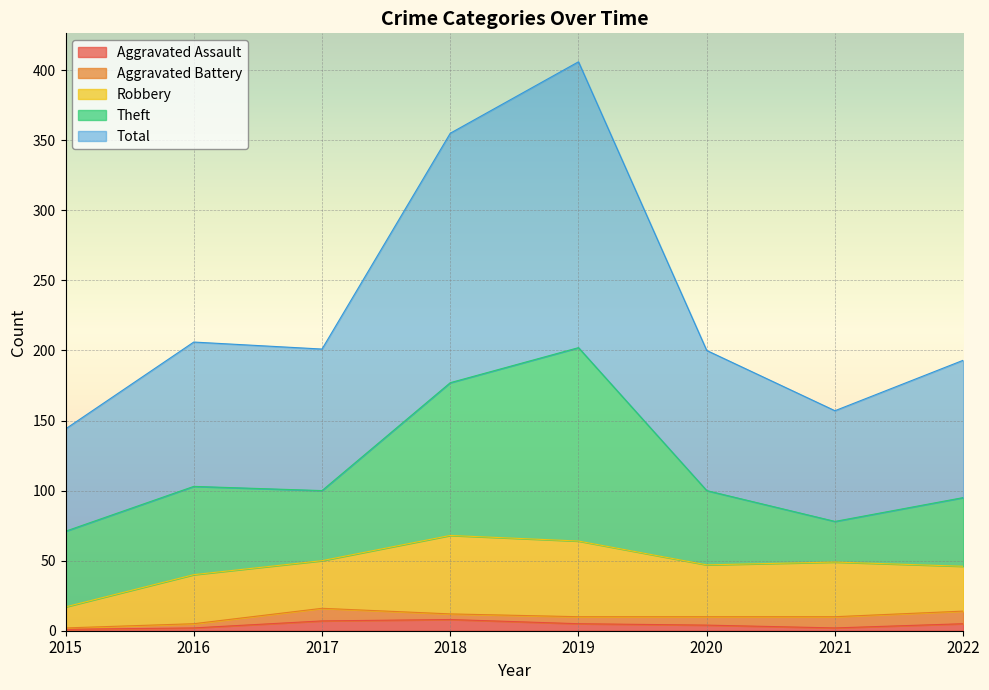

How many lines are shown in the chart?

5